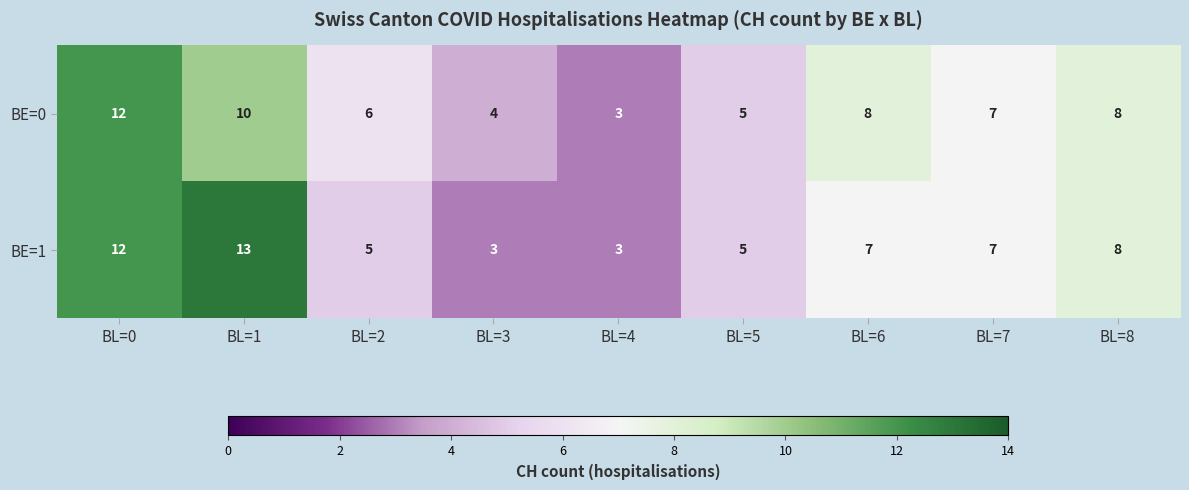

Is the value of BE=0 at BL=2 greater than the value of BE=1 at BL=8?

No